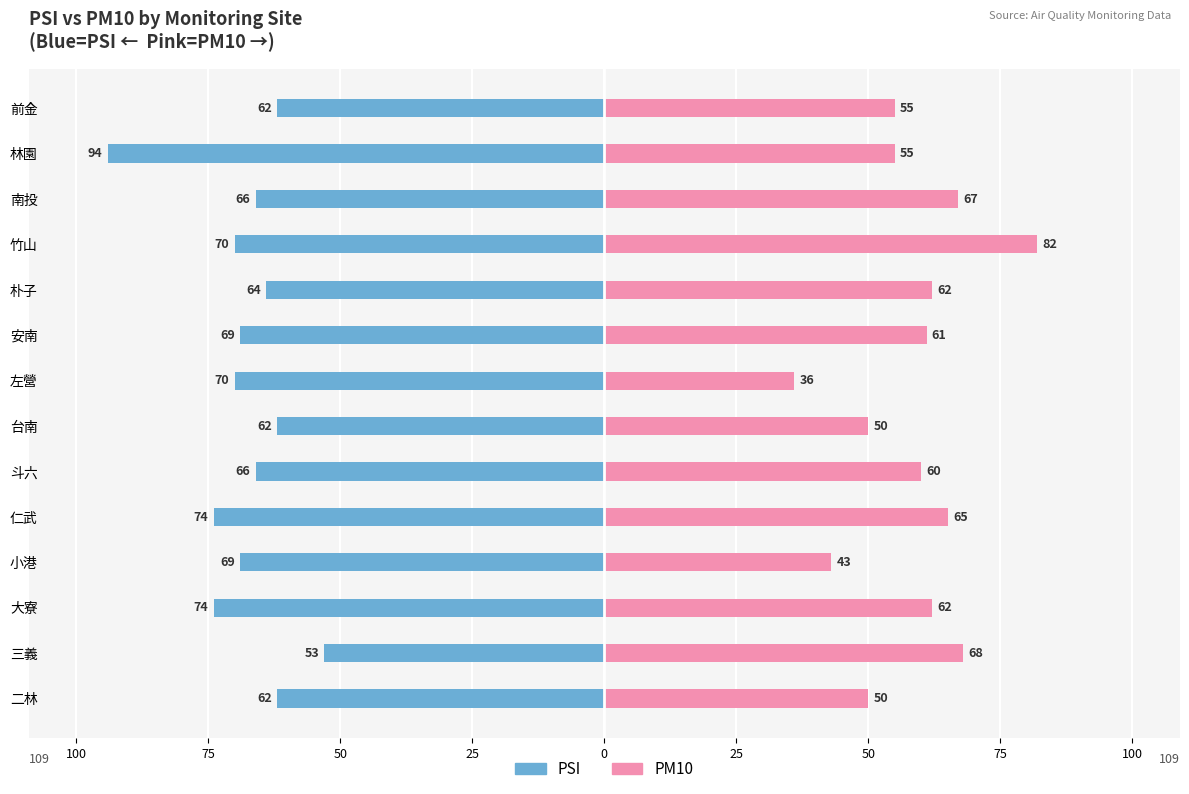

The PSI series shows -98 at 台南. True or false?

False